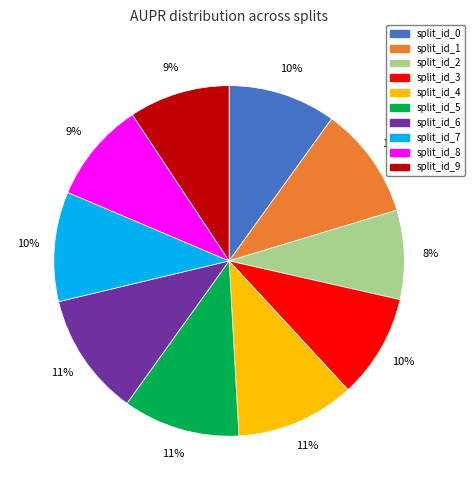

True or false: split_id_1 accounts for 10% of the total.

True